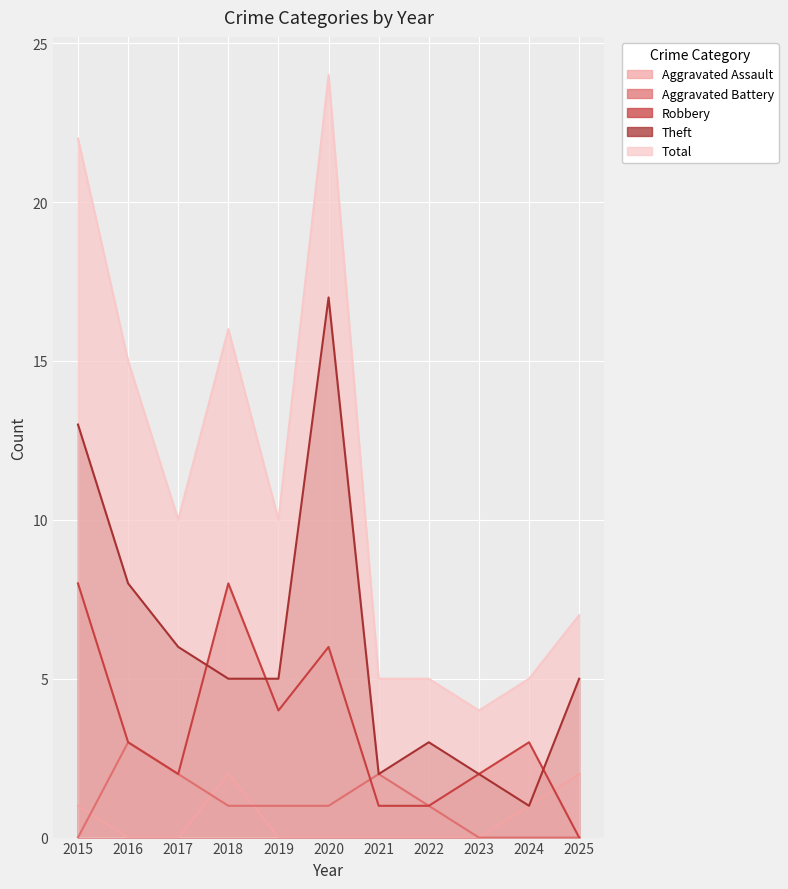

Is it true that Aggravated Battery equals 0 at 2024?

True